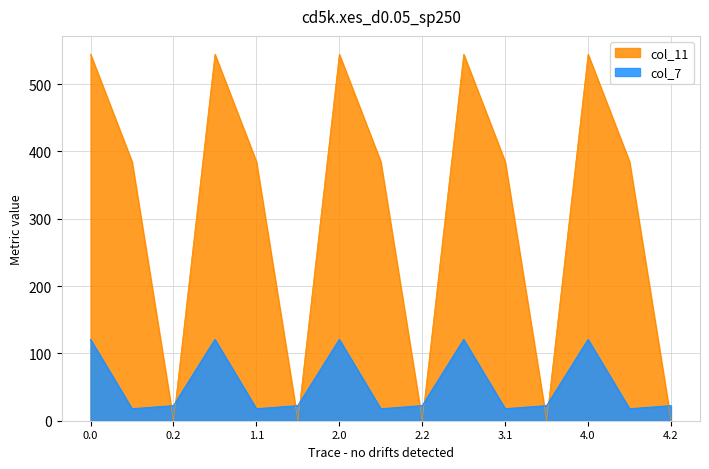

Reading left to right, transcribe all the data shown in this chart.

col_7: 120.6	17.7	22.3	120.6	17.7	22.3	120.6	17.7	22.3	120.6	17.7	22.3	120.6	17.7	22.3
col_11: 544.3	384.7	0.0	544.3	384.7	0.0	544.3	384.7	0.0	544.3	384.7	0.0	544.3	384.7	0.0